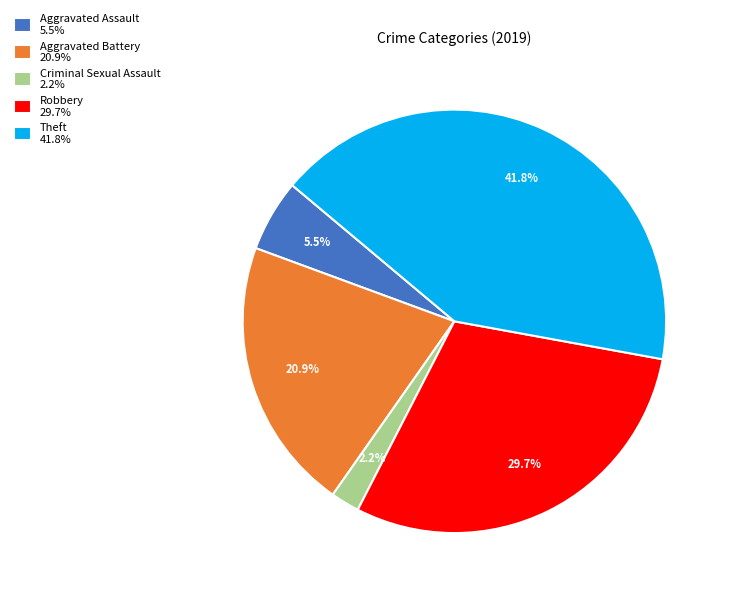

What percentage do Robbery 29.7% and Aggravated Assault 5.5% together represent?

35.2%